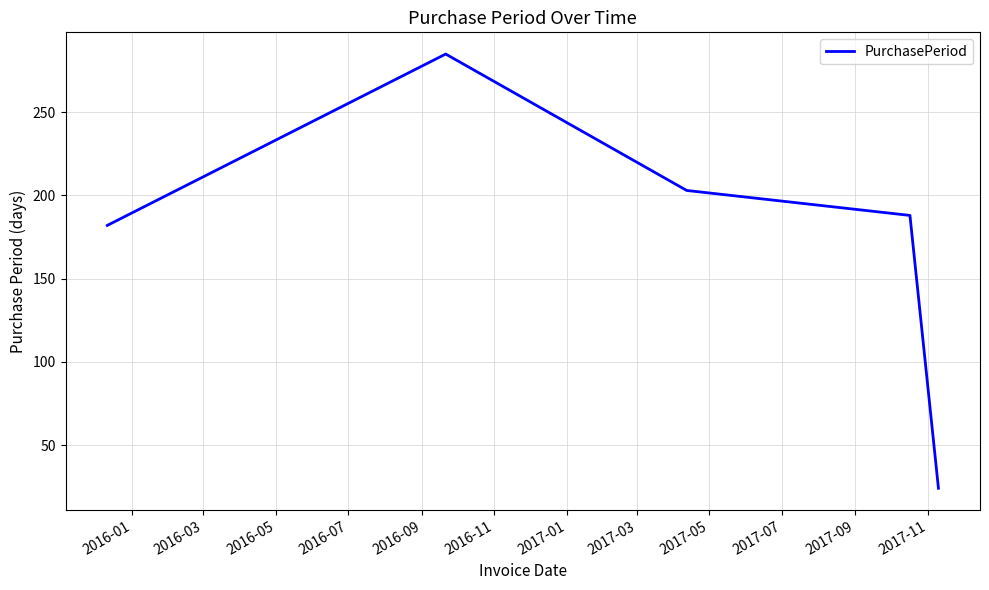

What is the difference between the maximum and second lowest values?

103